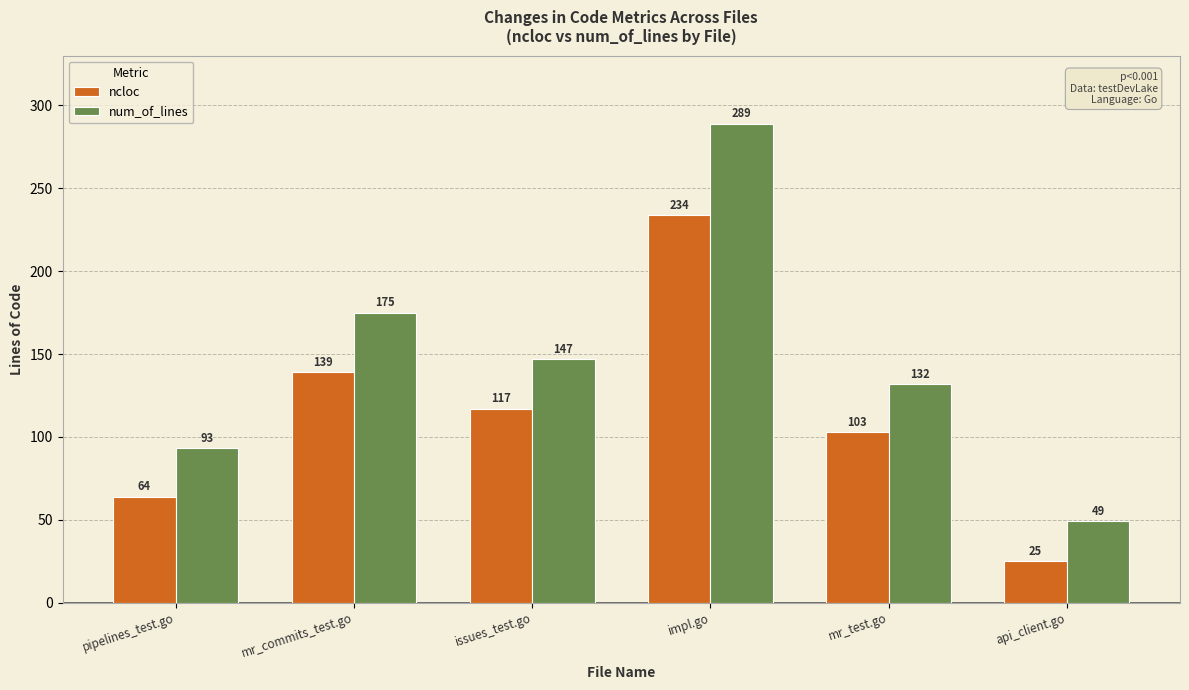

Is it true that num_of_lines equals 289 at impl.go?

True